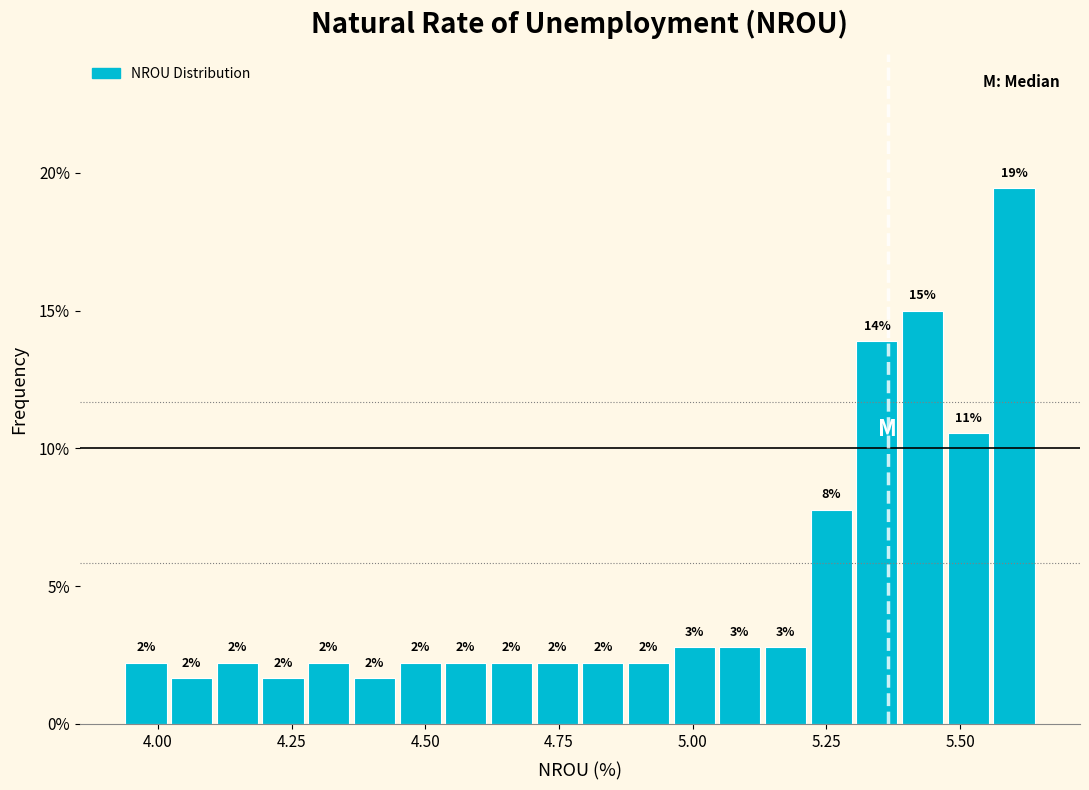

Read against the x-axis, roughly where is the centre of the tallest bar?

5.60